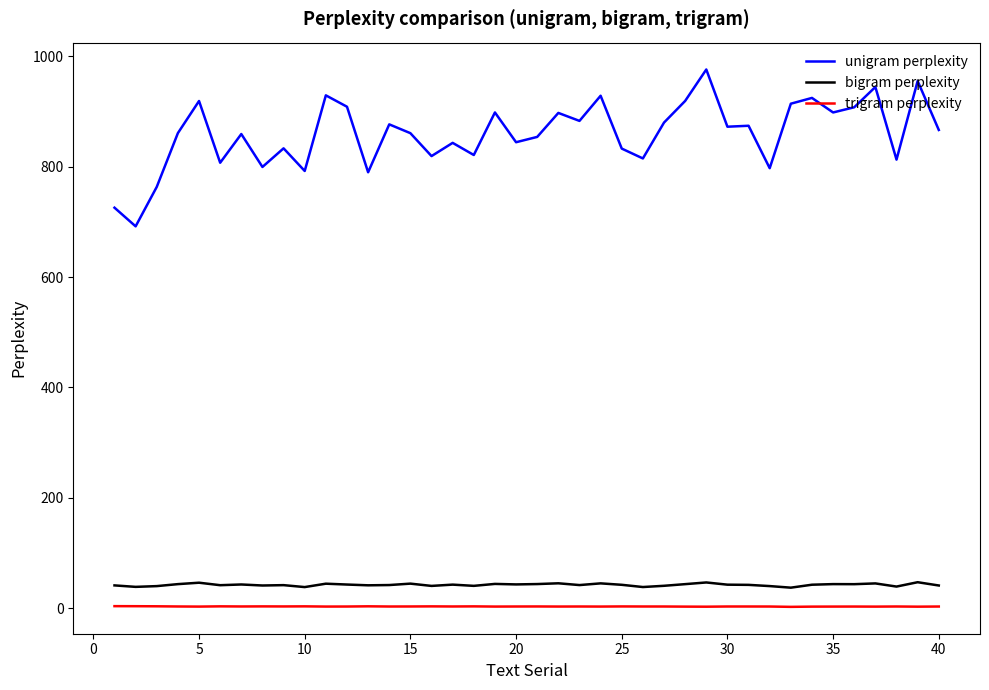

List the series in order of their peak value, lowest first.

trigram perplexity, bigram perplexity, unigram perplexity